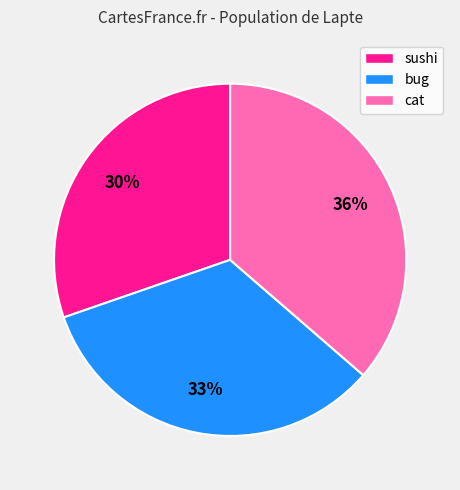

Does cat represent more than half of the total?

No